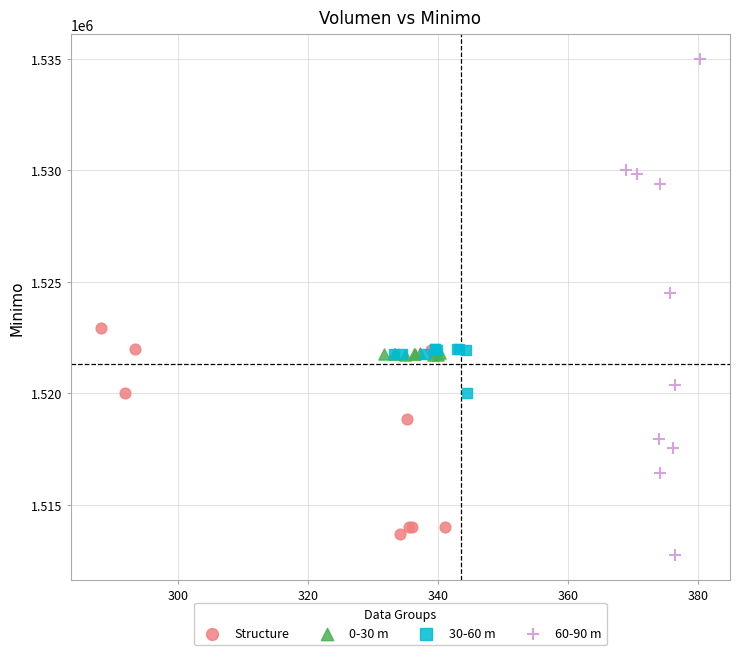

Which series reaches the maximum Y coordinate?

60-90 m